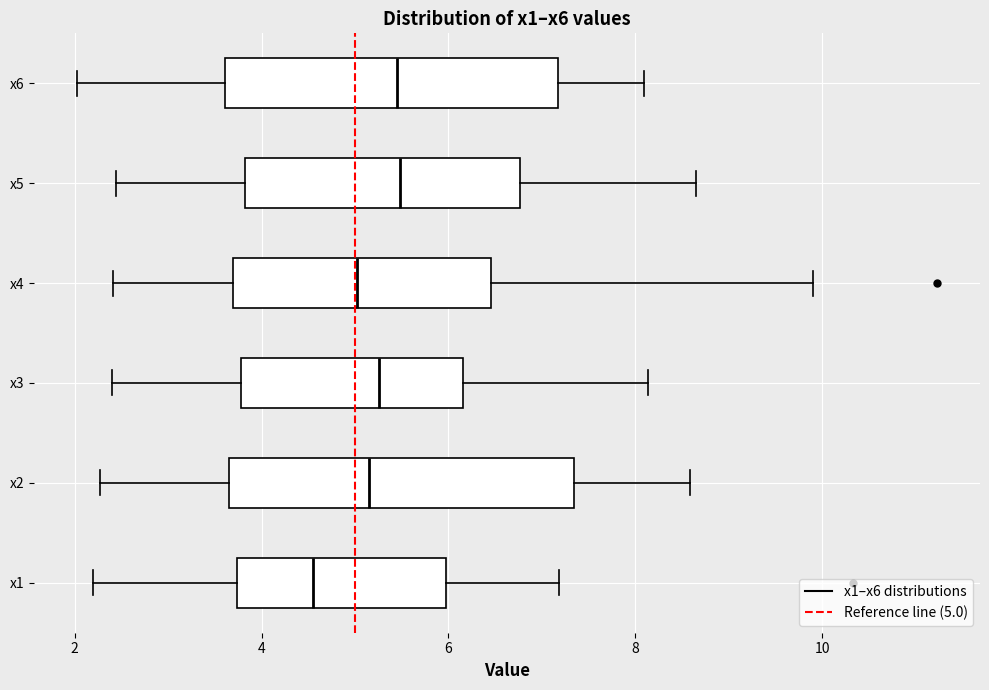

Reading bottom to top, transcribe this box plot: for each box, give where its median line is, the range the box spans, and where its two whiskers end, as read against the x-axis. The values are not printed on the chart, so give them approximately, as read against the axis.

x1: median 4.6, box 3.8 to 6.0, whiskers 2.2 to 7.2
x2: median 5.2, box 3.6 to 7.4, whiskers 2.2 to 8.6
x3: median 5.2, box 3.8 to 6.2, whiskers 2.4 to 8.2
x4: median 5.0, box 3.6 to 6.4, whiskers 2.4 to 10.0
x5: median 5.4, box 3.8 to 6.8, whiskers 2.4 to 8.6
x6: median 5.4, box 3.6 to 7.2, whiskers 2.0 to 8.0